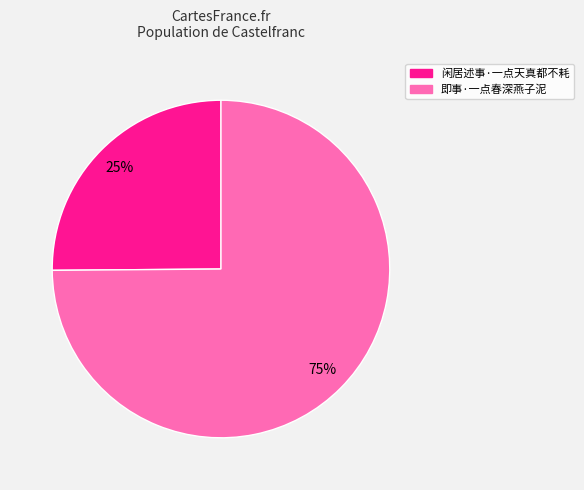

Which has a higher value, 即事·一点春深燕子泥 or 闲居述事·一点天真都不耗?

即事·一点春深燕子泥